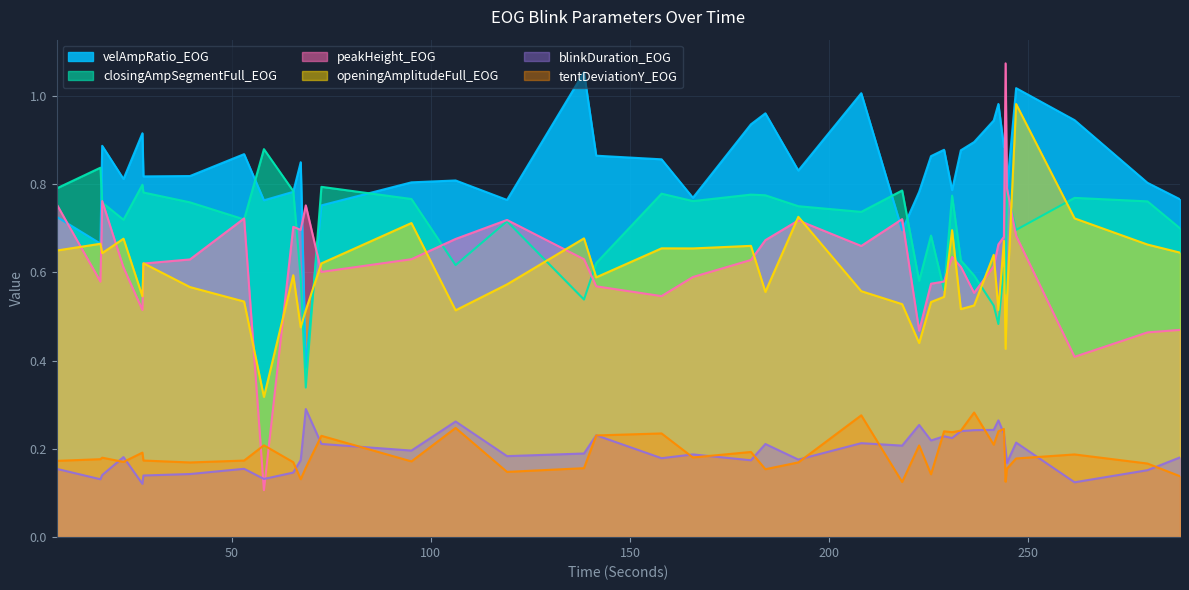

True or false: closingAmpSegmentFull_EOG and openingAmplitudeFull_EOG cross at least once.

True